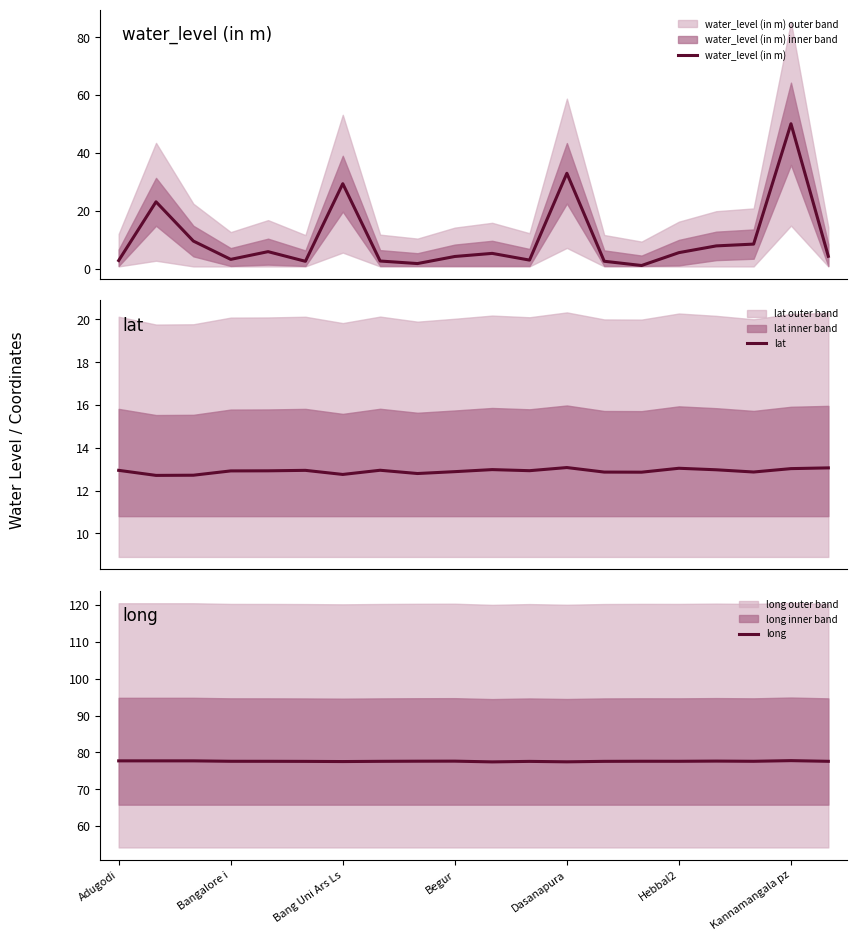

True or false: long has a value of 106.3 at Kannamangala pz.

False